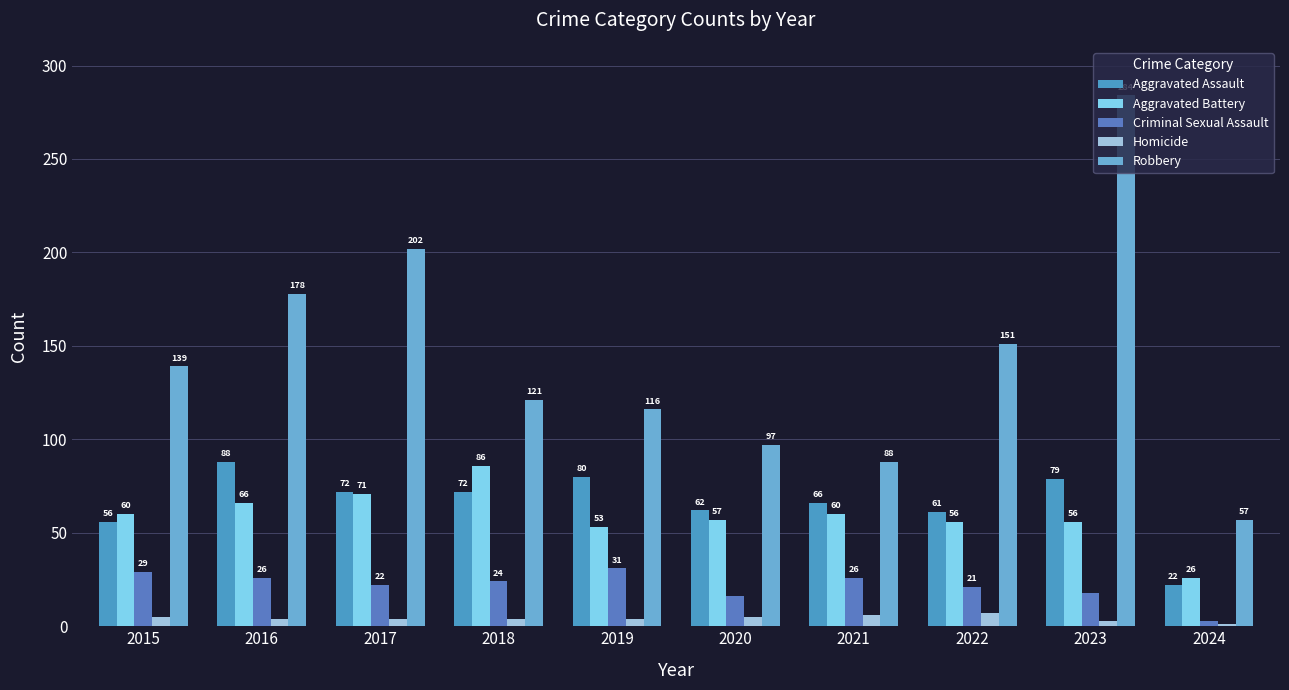

Is the value of Criminal Sexual Assault at 2017 greater than the value of Aggravated Assault at 2022?

No